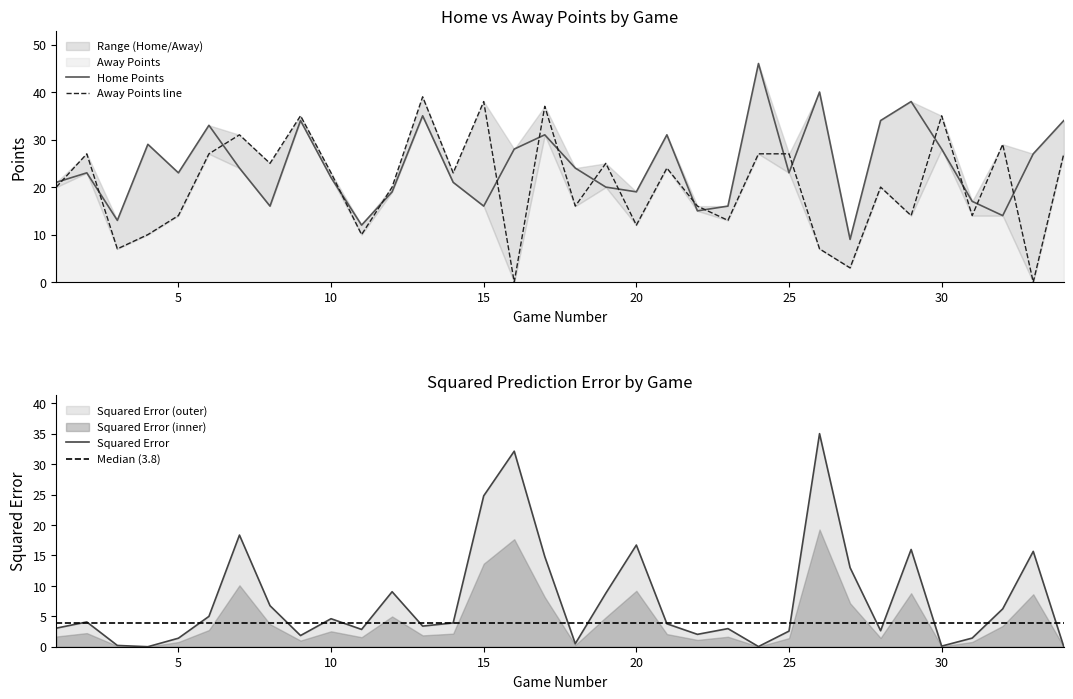

At how many categories does at least one series exceed 17?

28